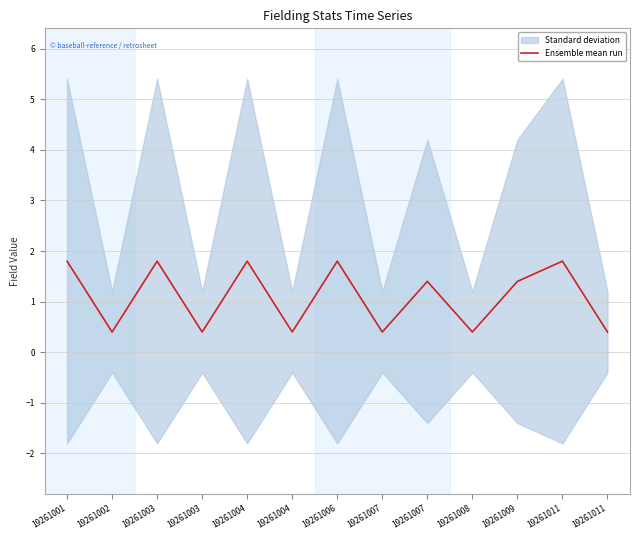

What is the approximate value at 19261011?

1.8